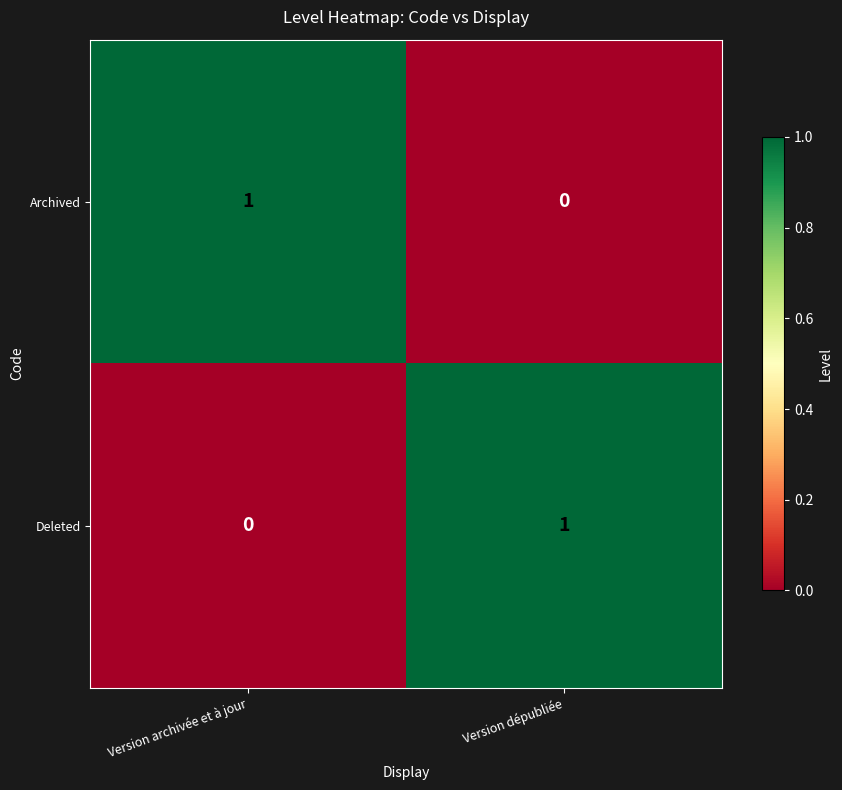

What is the total value across all series at Version archivée et à jour?

1